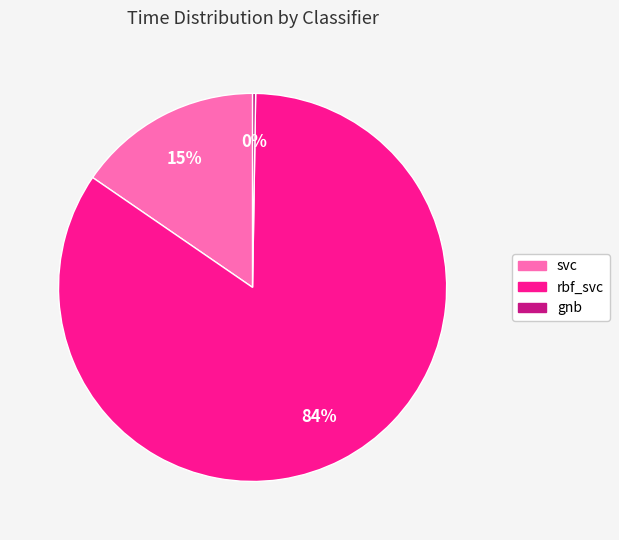

What percentage is the svc slice, to the nearest percent?

15%